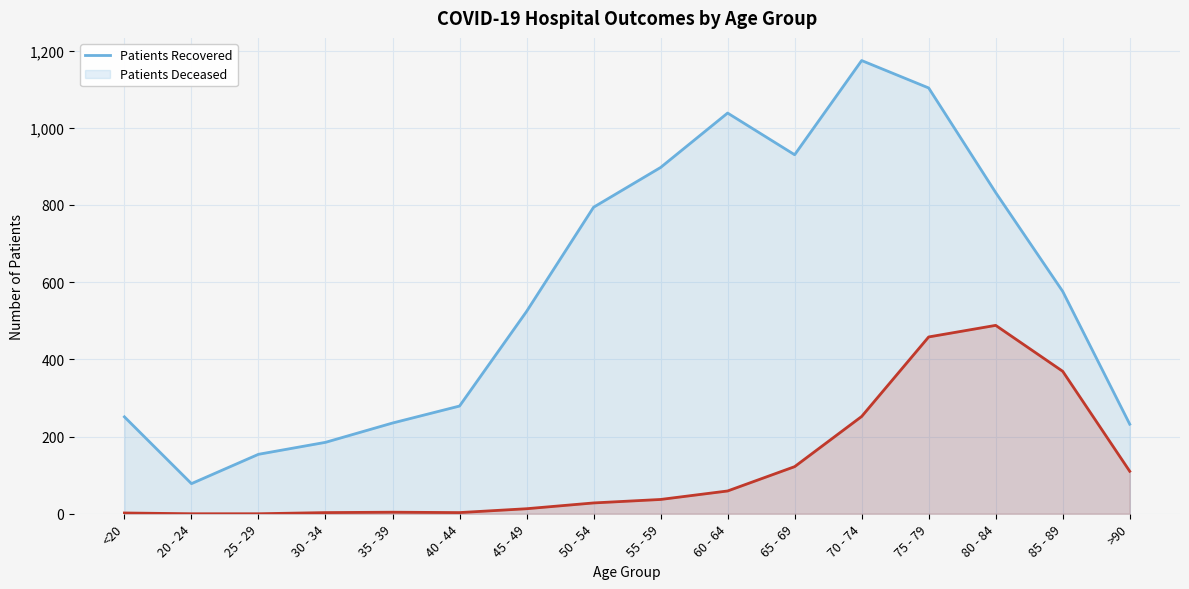

How many values in the patients_deceased series are below 37?

8